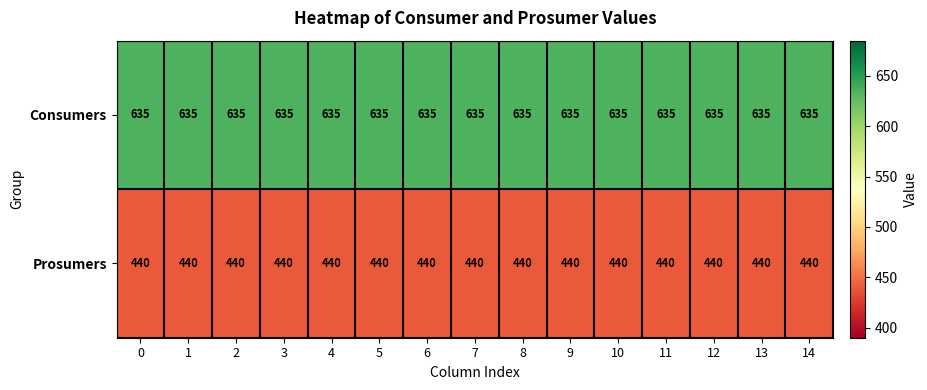

List the series in order of their peak value, lowest first.

Prosumers, Consumers